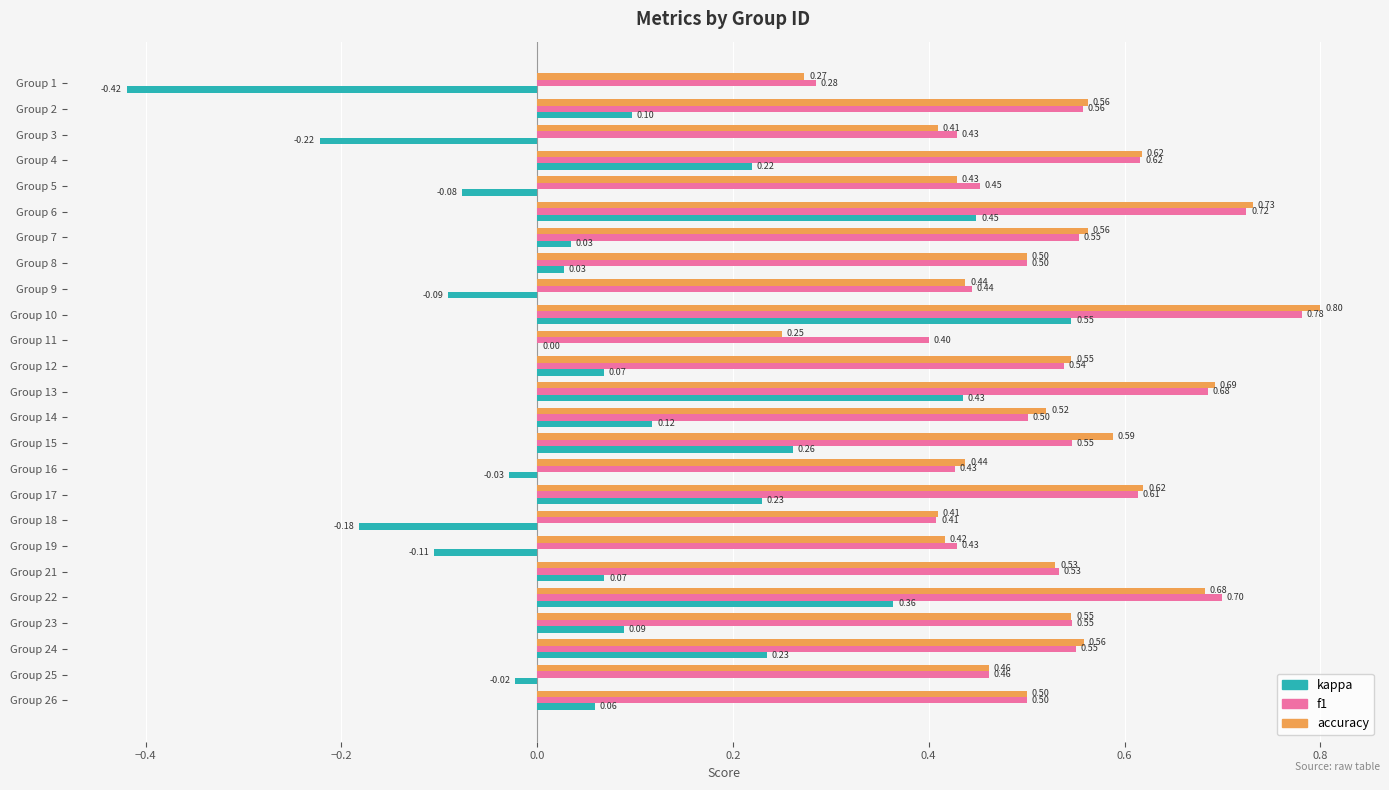

Is the value of f1 at Group 21 greater than the value of kappa at Group 13?

Yes